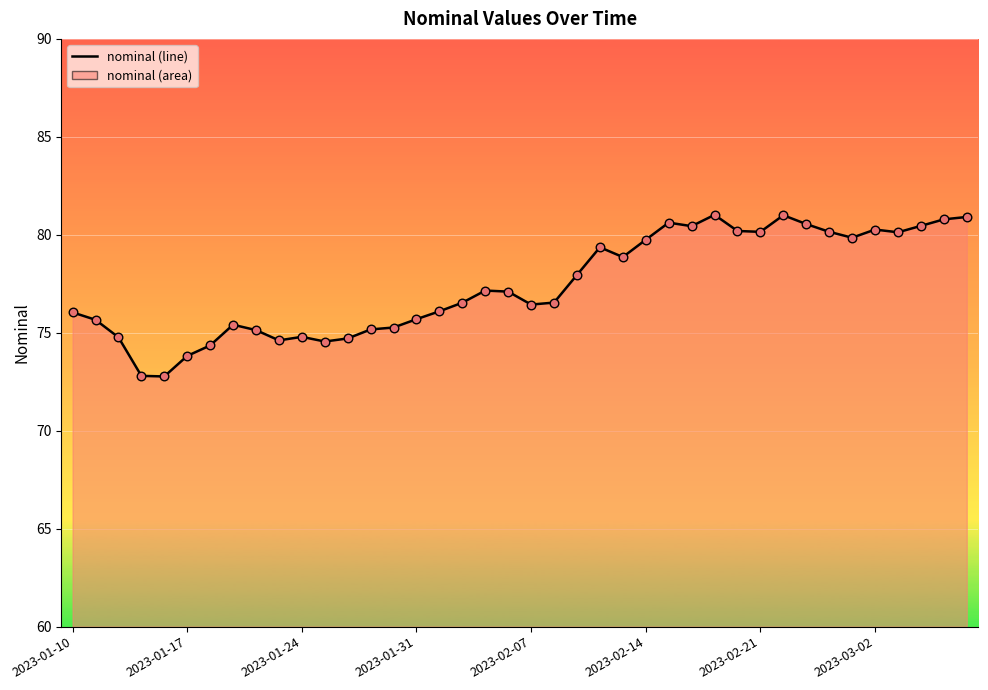

What is the difference between the maximum and minimum values?

8.2